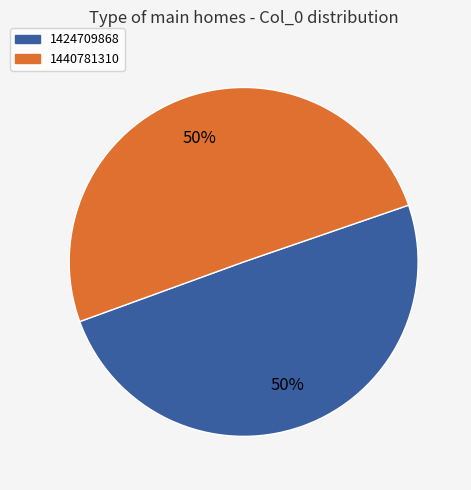

Between 1440781310 and 1424709868, which is larger?

1440781310